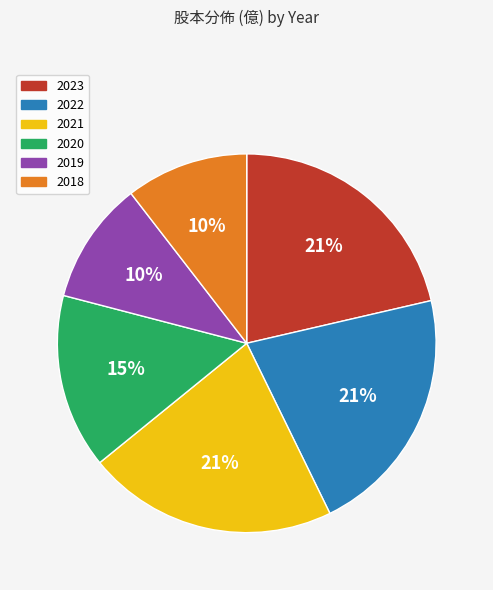

How many slices are in this pie chart?

6